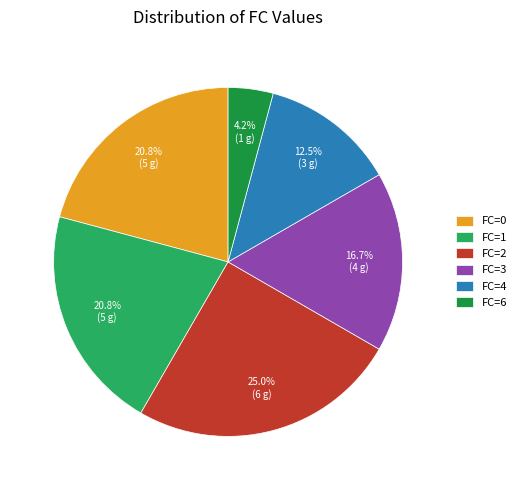

What is the total percentage of FC=2 and FC=0?

45.8%